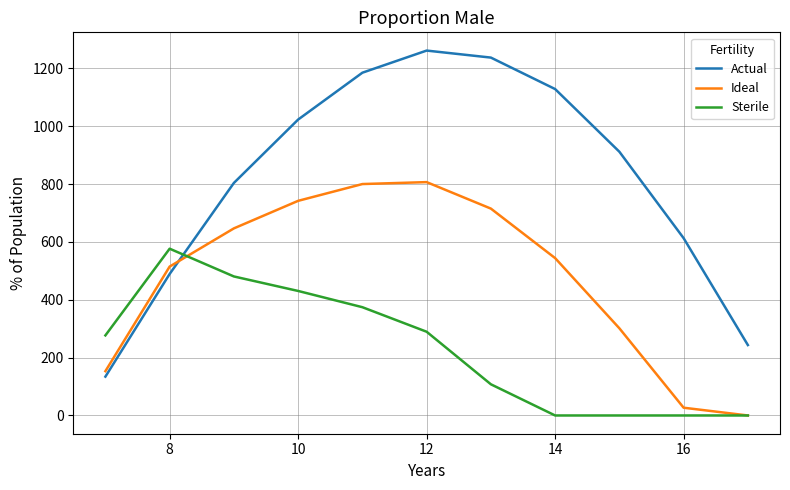

How many lines are shown in the chart?

3